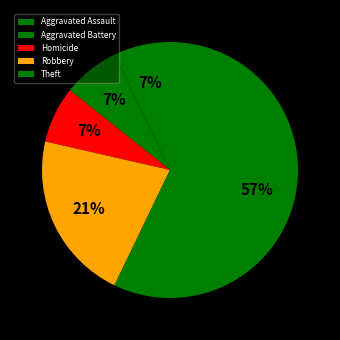

How many slices are in this pie chart?

5